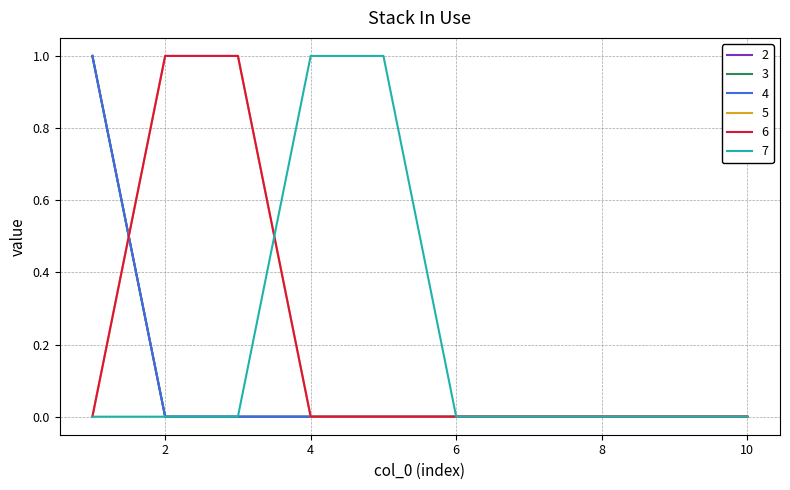

Between which two adjacent categories do 7 and 6 first intersect?

3 and 4